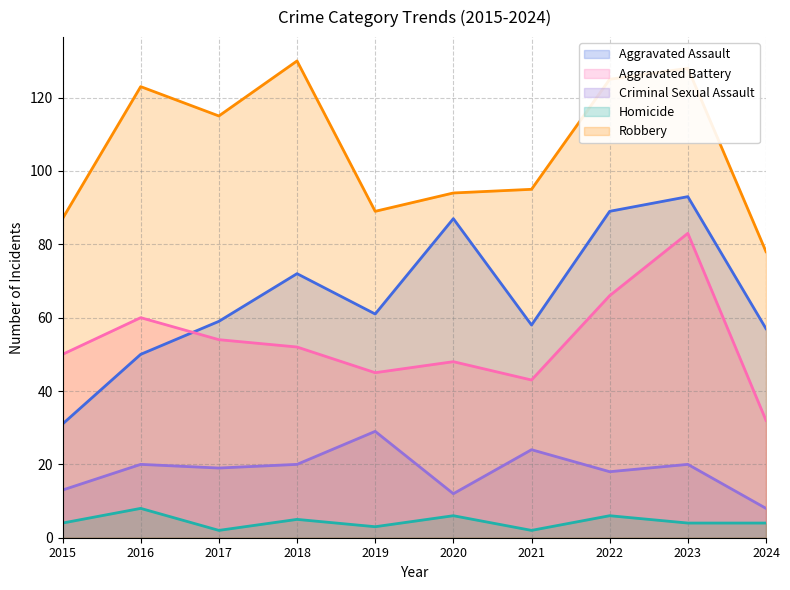

Which series has the largest total across all categories?

Robbery